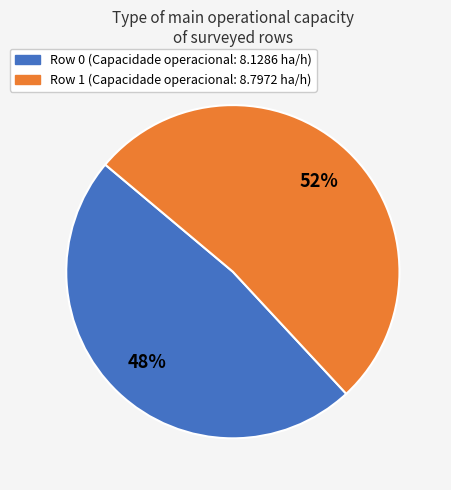

What is the ratio of the value at Row 1 to the value at Row 0?

1.1